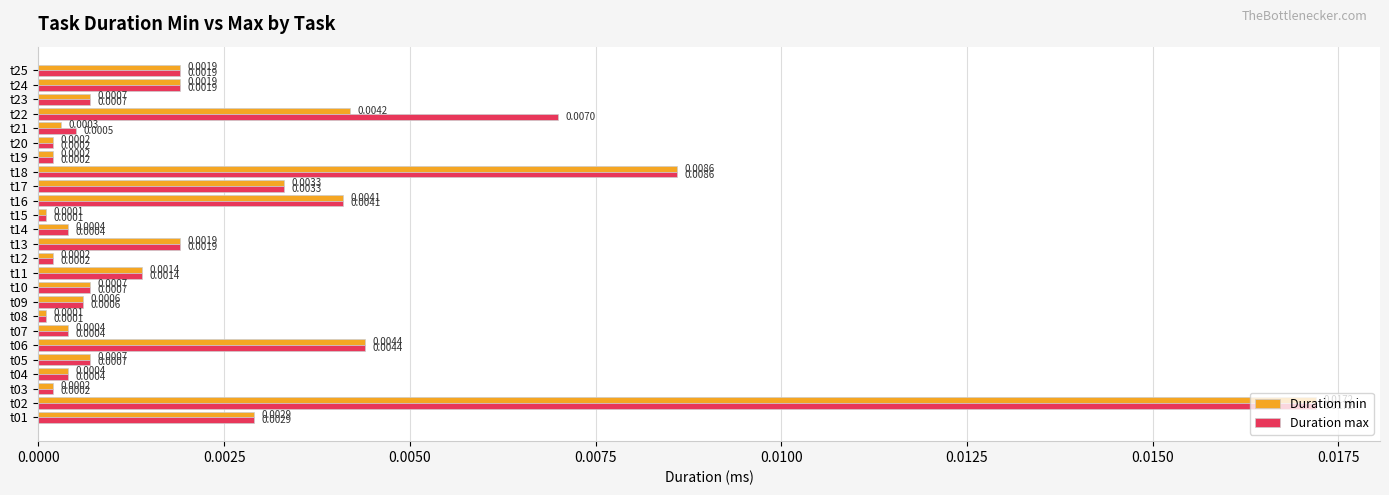

Count the number of data series in this chart.

2